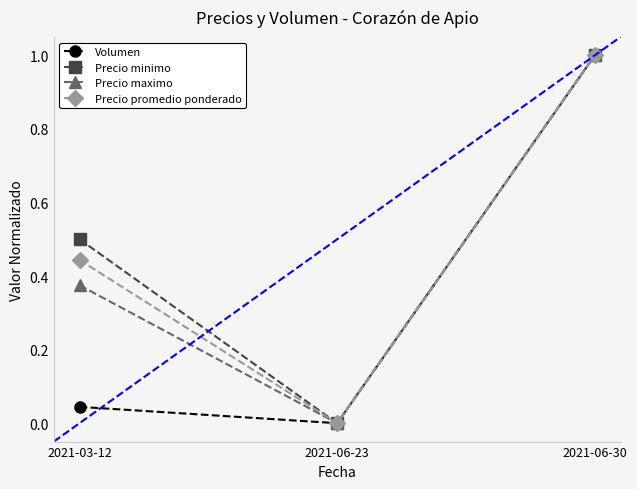

What is the sum of all Precio minimo values?

1.5